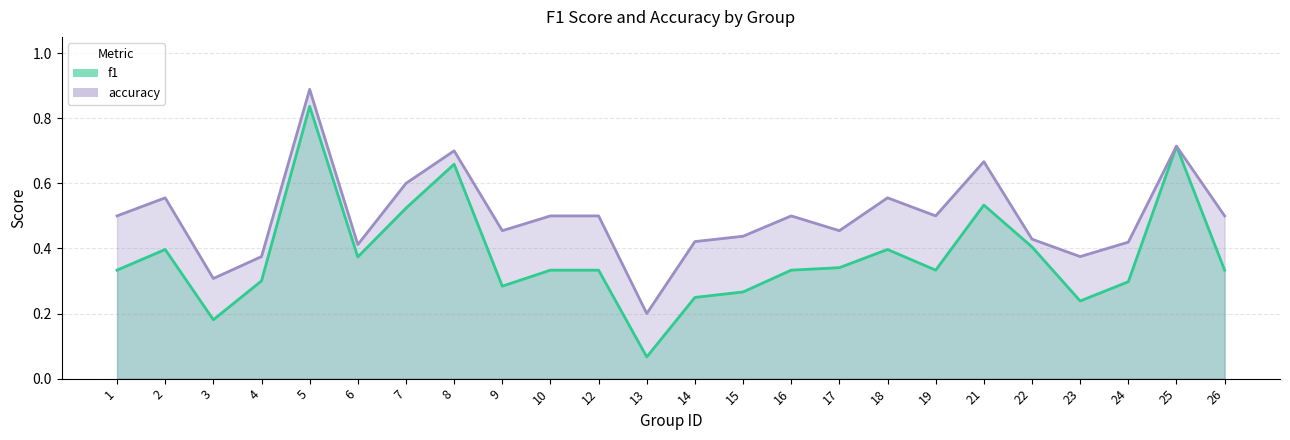

Which series has the largest range (max minus min)?

f1_line